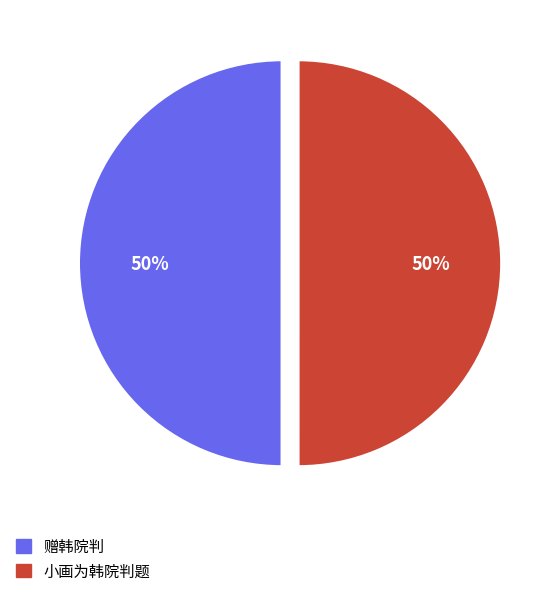

The 赠韩院判 slice represents 61% of the pie. True or false?

False